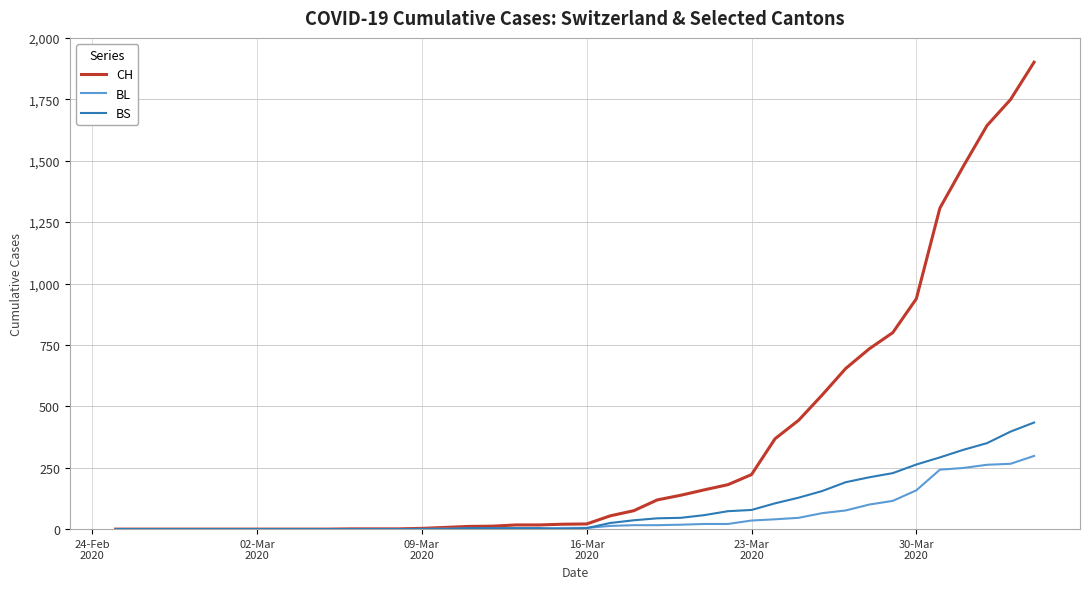

Which series has the largest total across all categories?

CH